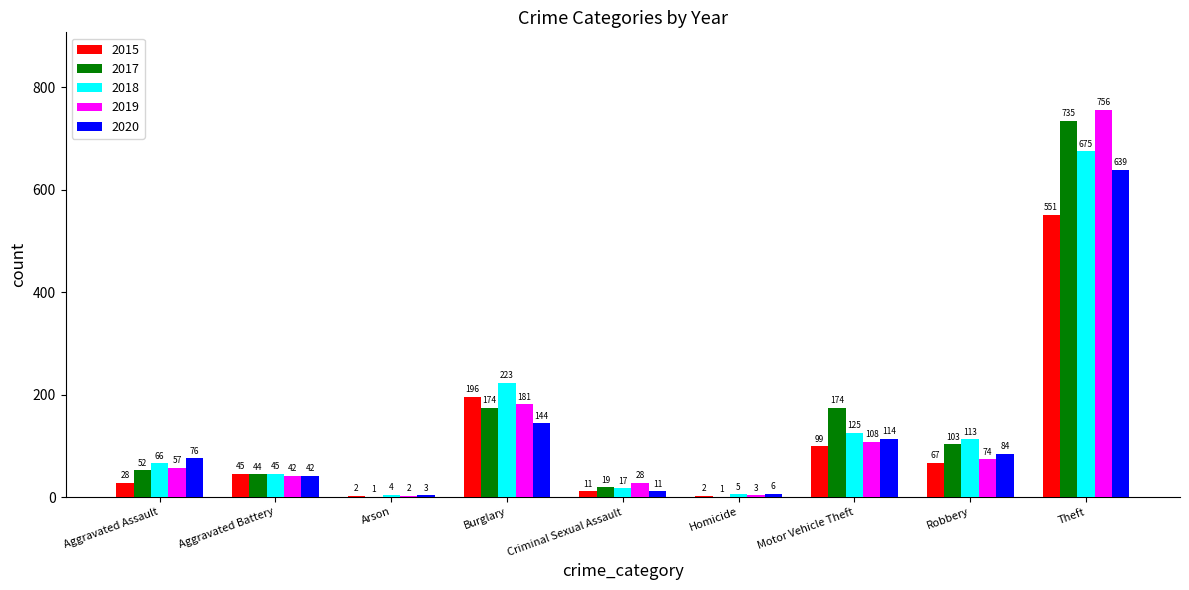

Are the bars horizontal?

No